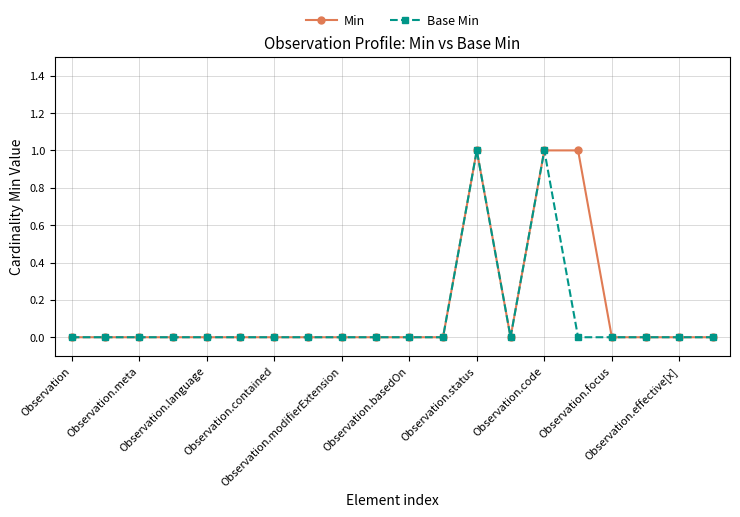

How many data points does each series have?

20